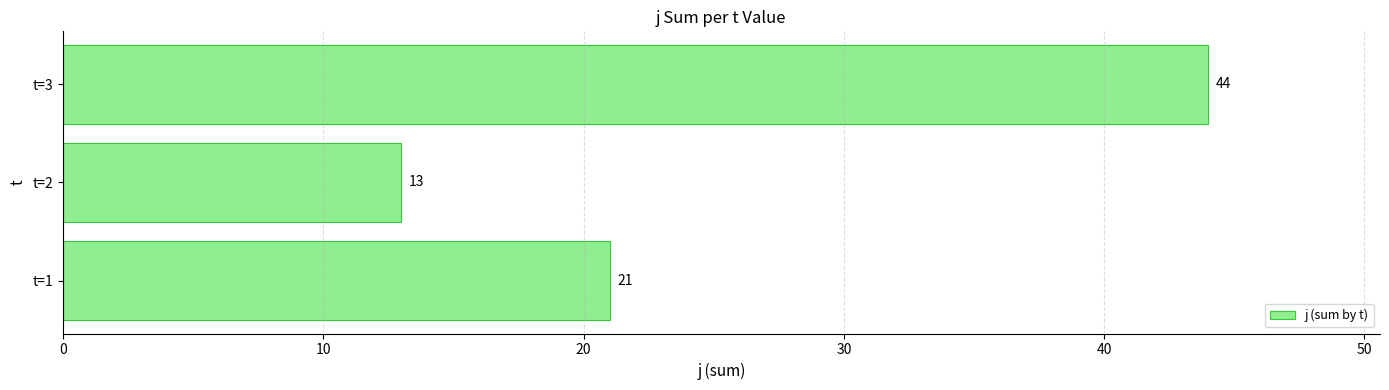

What is the smallest value displayed?

13